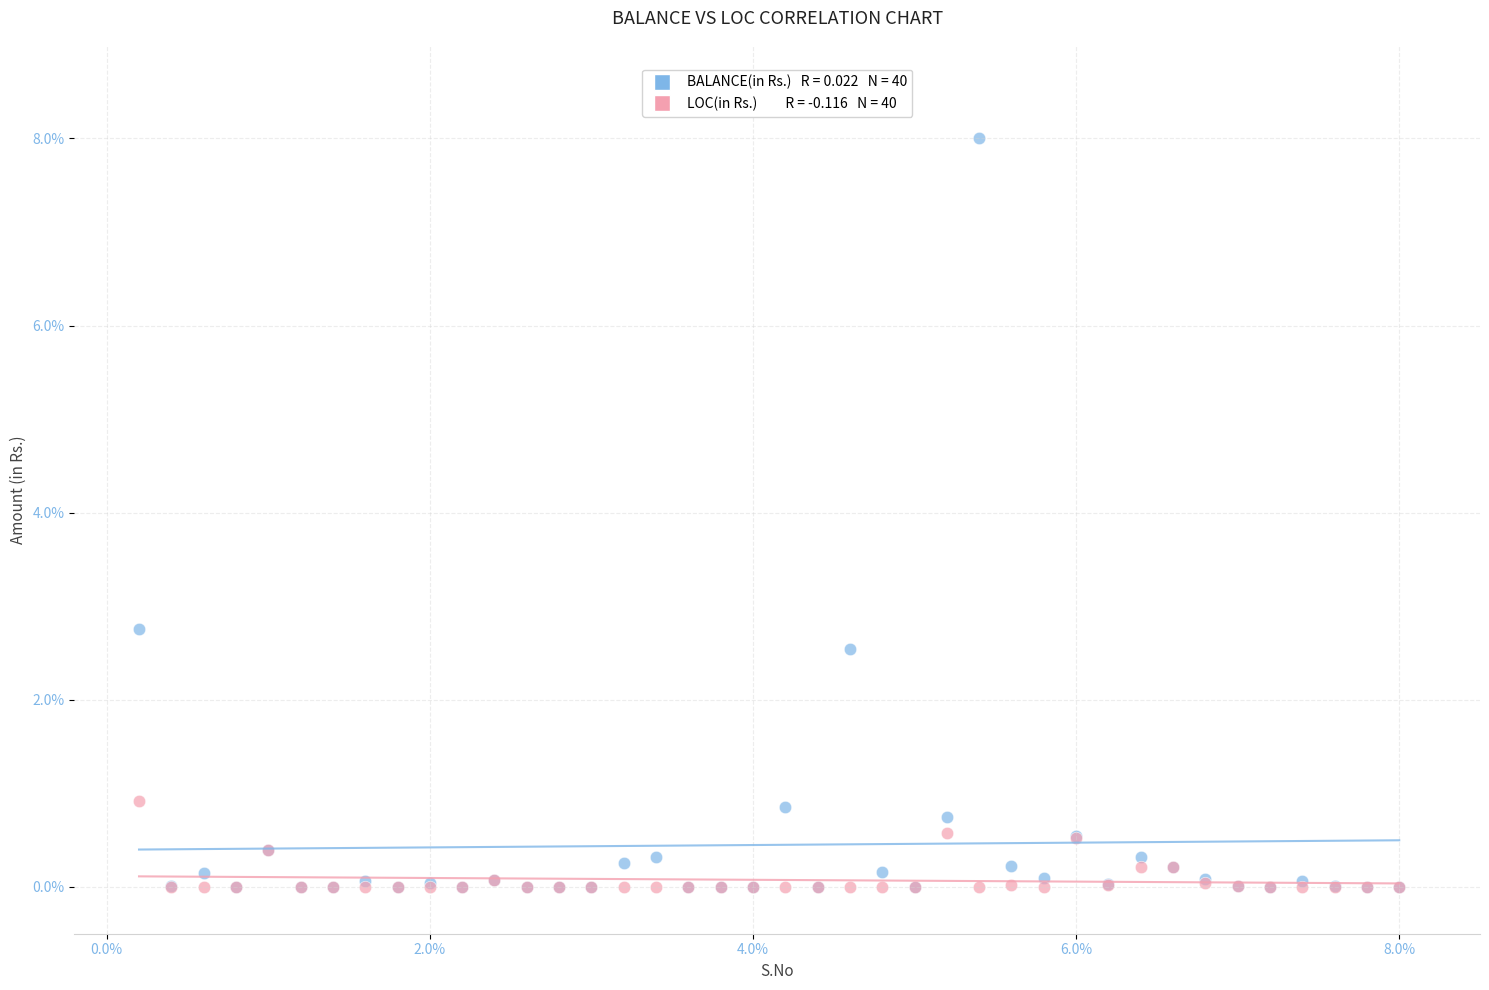

Across all series, what Y value is closest to 4?

2.8